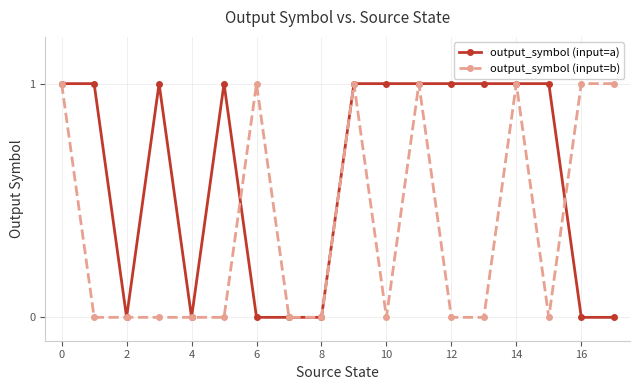

Which series ends up on top after the final intersection of output_symbol (input=b) and output_symbol (input=a)?

output_symbol (input=b)